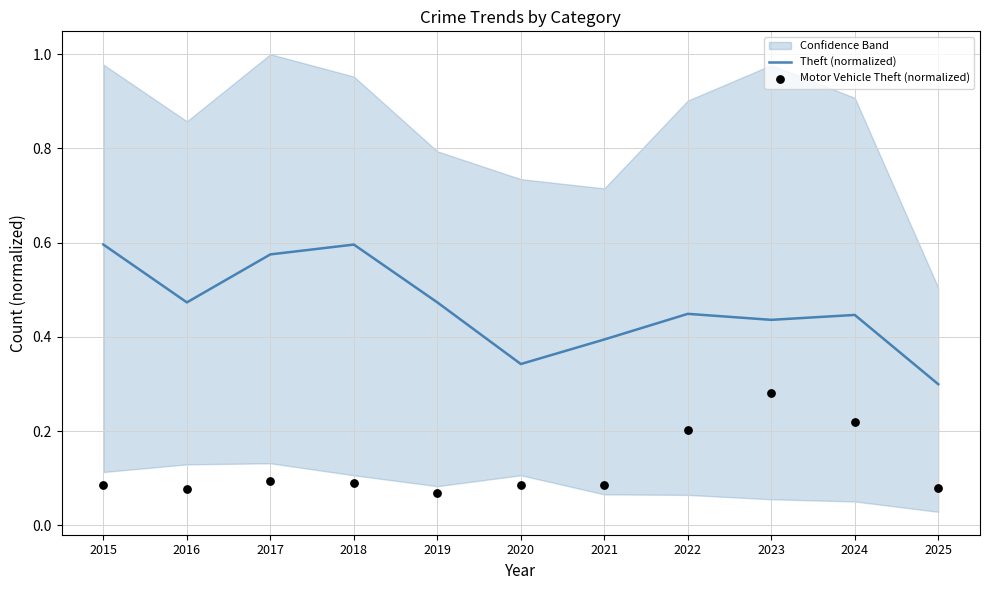

Which series contains the lowest Y value?

Motor Vehicle Theft (normalized)